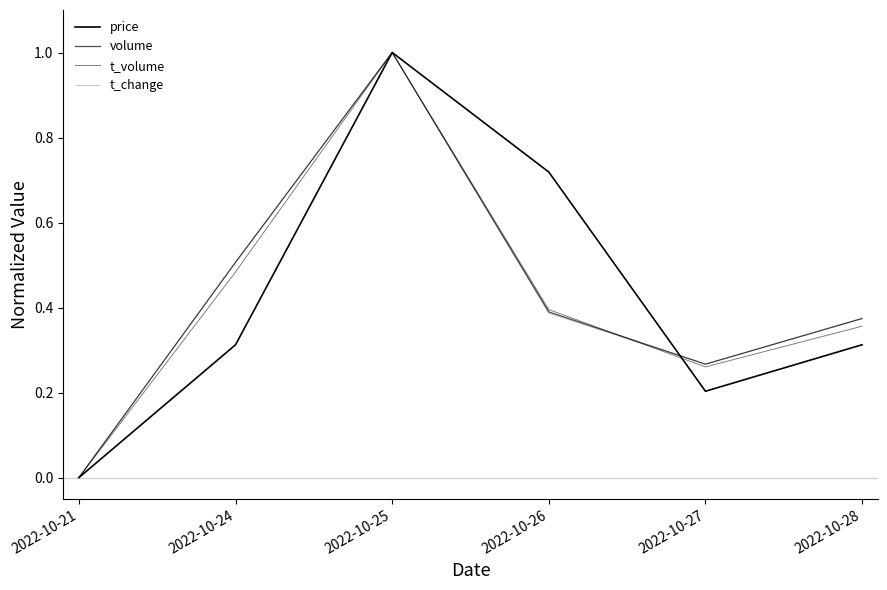

Which category has the highest value in the t_volume series?

2022-10-25